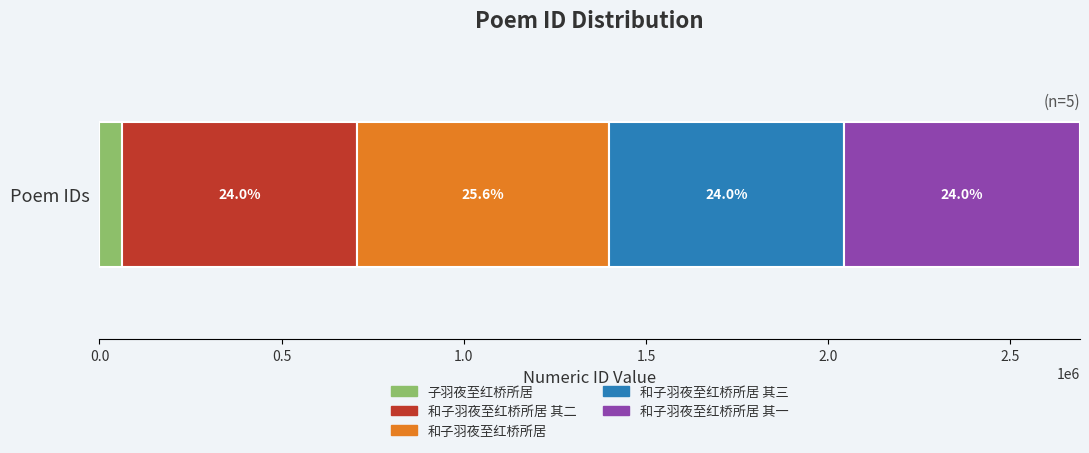

What are all the series names shown in the legend?

子羽夜至红桥所居, 和子羽夜至红桥所居 其二, 和子羽夜至红桥所居, 和子羽夜至红桥所居 其三, 和子羽夜至红桥所居 其一